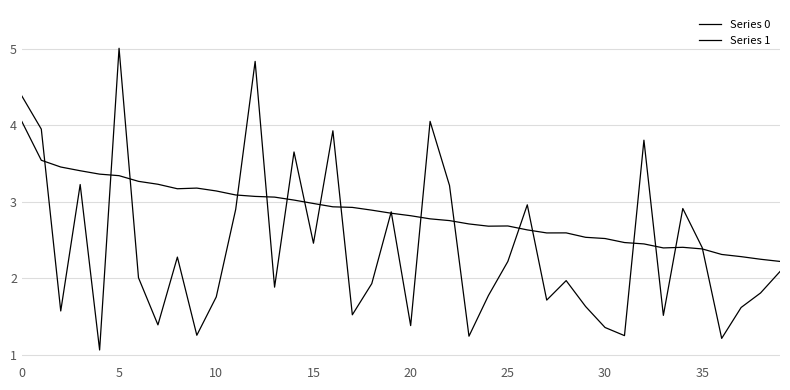

At which label is Series 1 closest to 3?

26